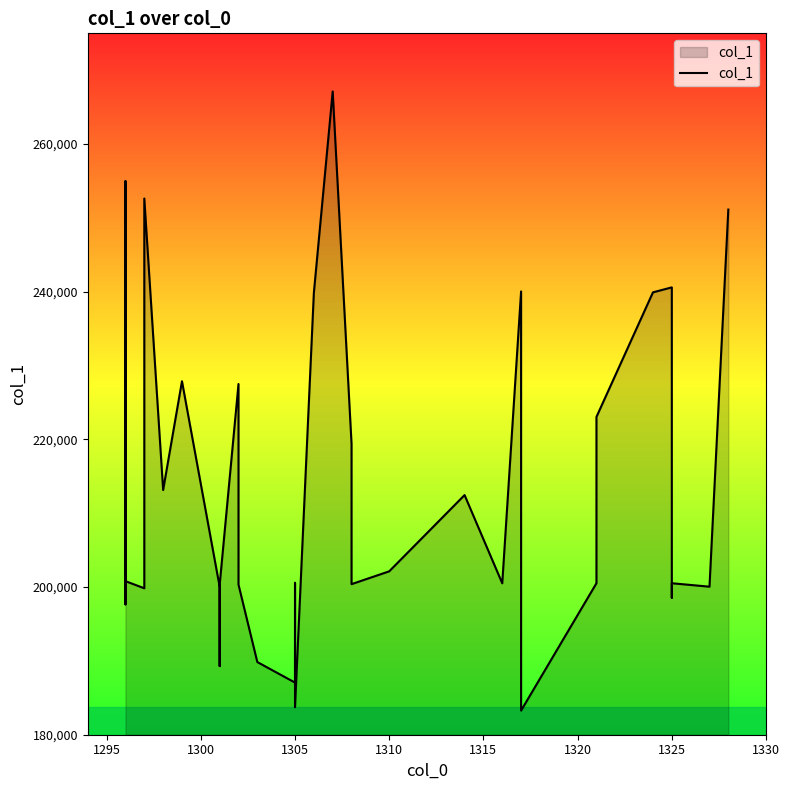

What is the average value?

212583